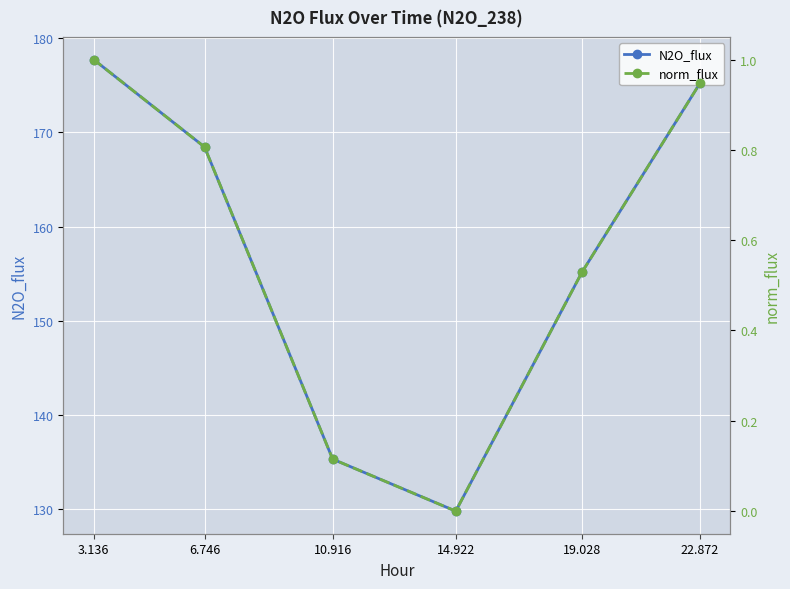

What is the average value of the N2O_flux series?

156.9